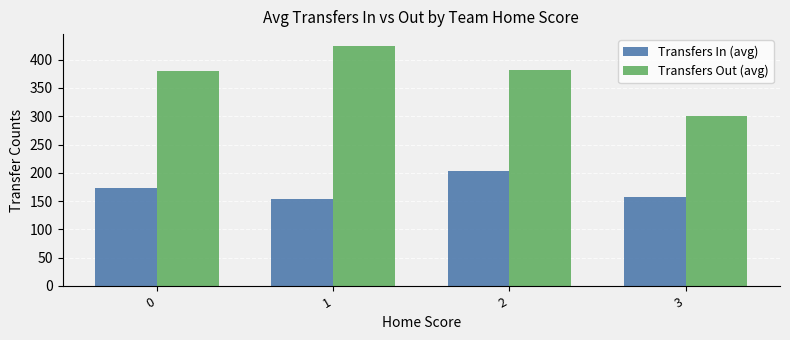

Reading left to right, list all the values displayed in this chart.

Transfers In (avg): 0=173	1=154	2=204	3=157
Transfers Out (avg): 0=380	1=424	2=382	3=300